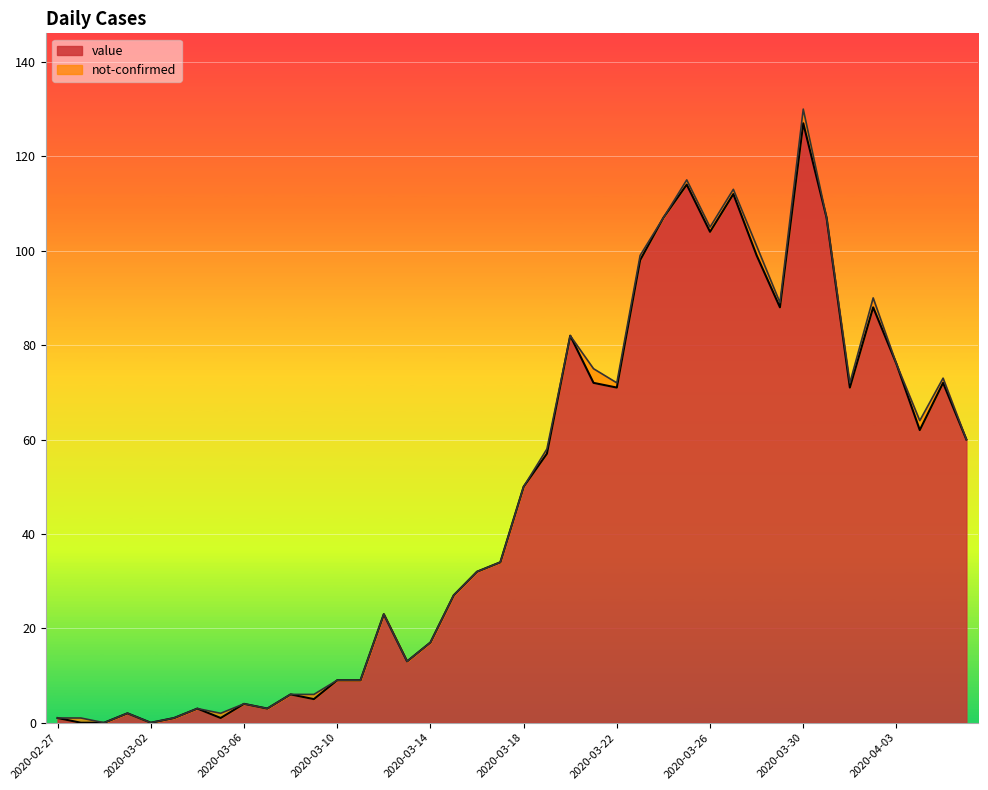

Between 2020-03-30 and 2020-03-02, which is larger?

2020-03-30